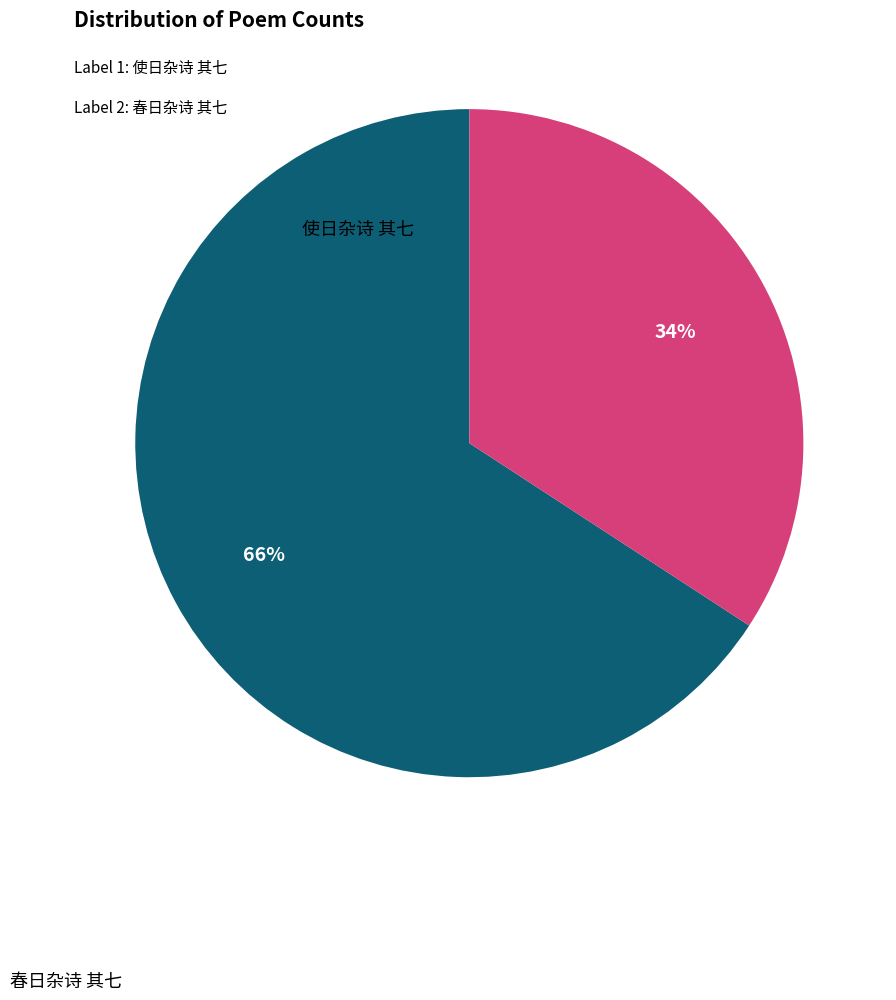

To the nearest percent, what is the difference between the largest and smallest slice percentages?

32%